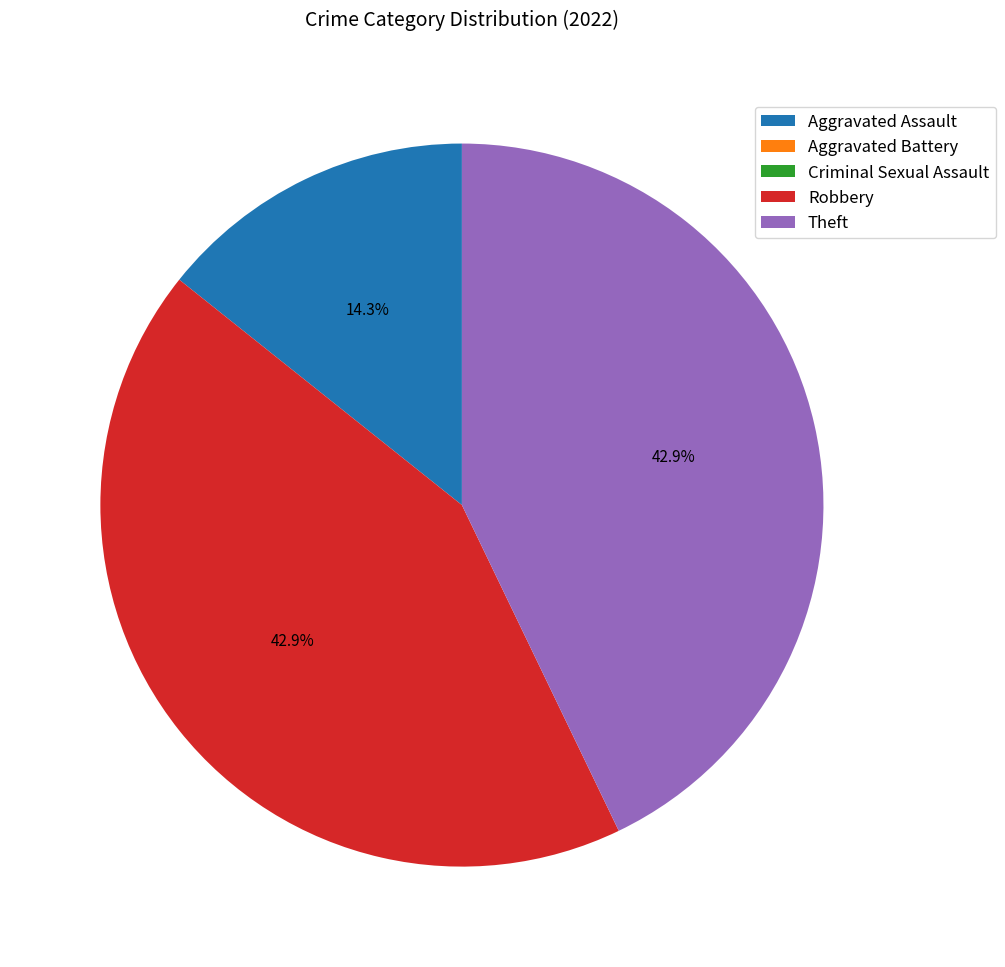

Does any single category account for the majority?

No